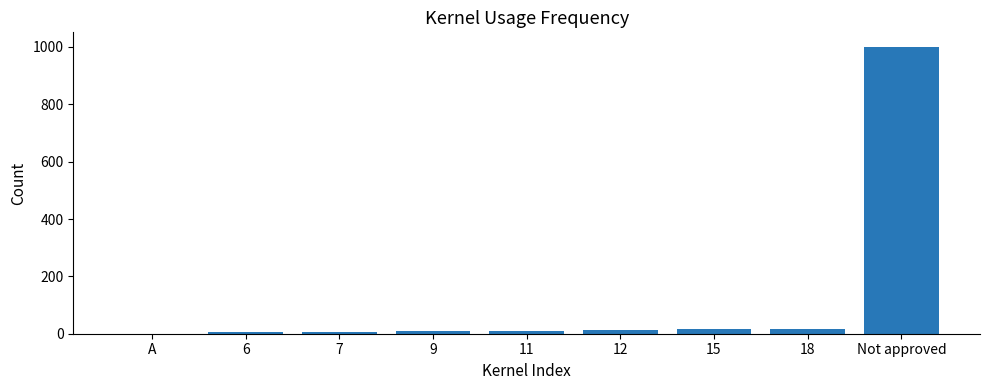

Which category has the highest value across all series?

Not approved